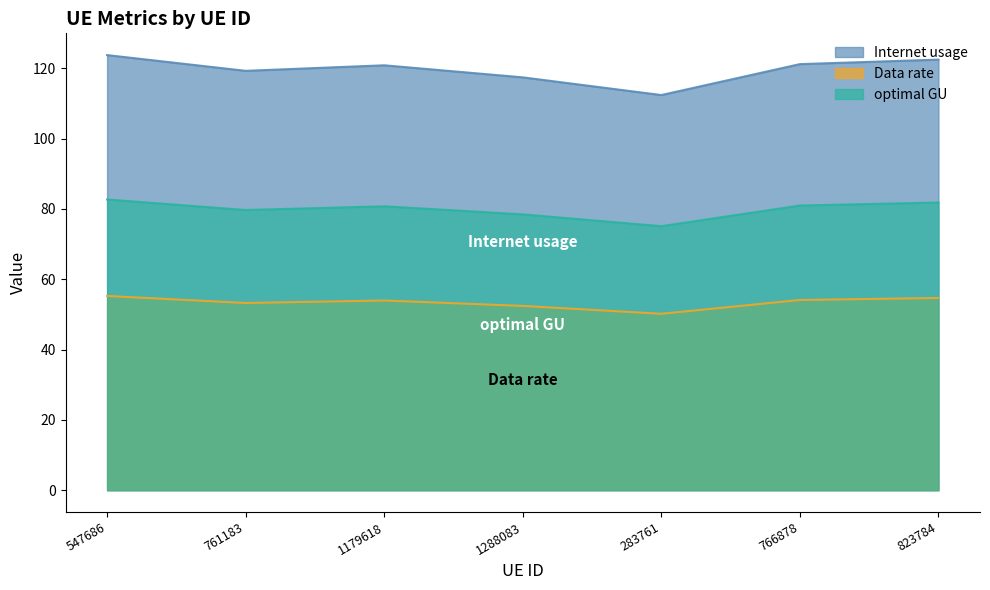

What is the label of the 2nd point from the right?

766878